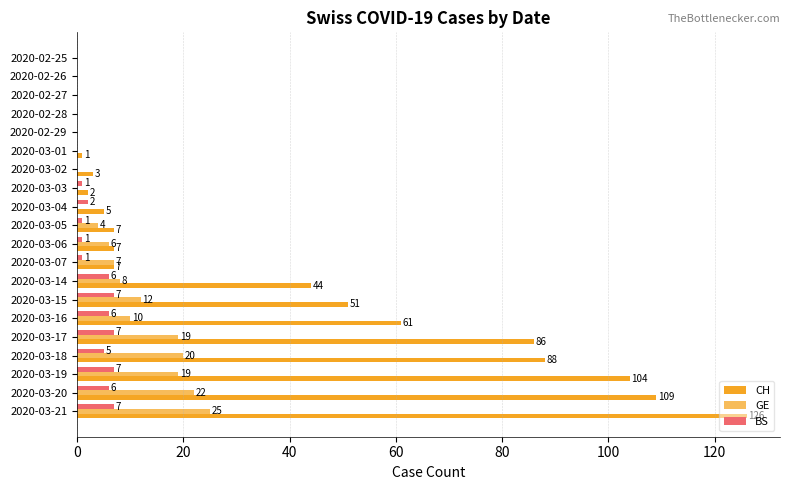

How many positive values does the CH series have?

15